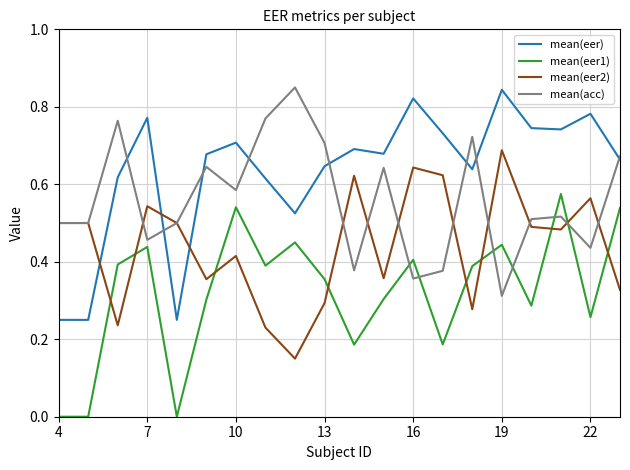

How many intersections are there between mean(eer2) and mean(eer)?

3